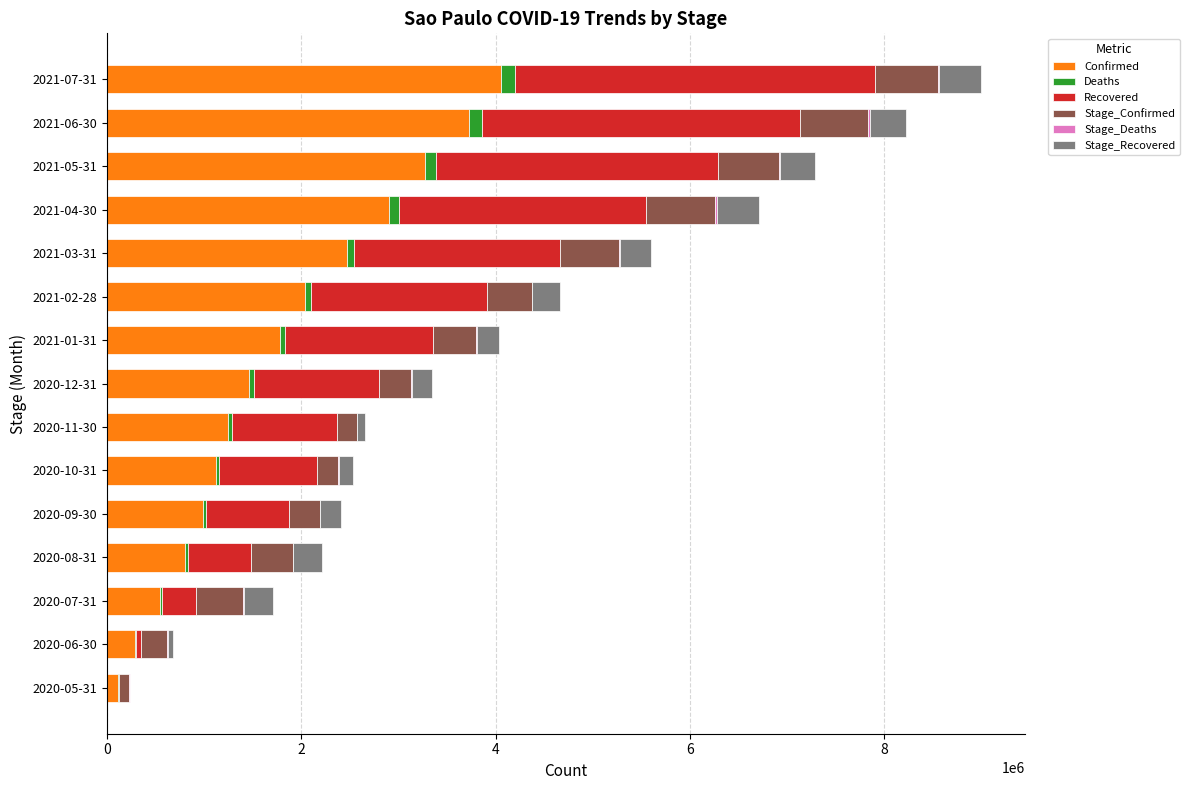

How many series are shown in this chart?

6